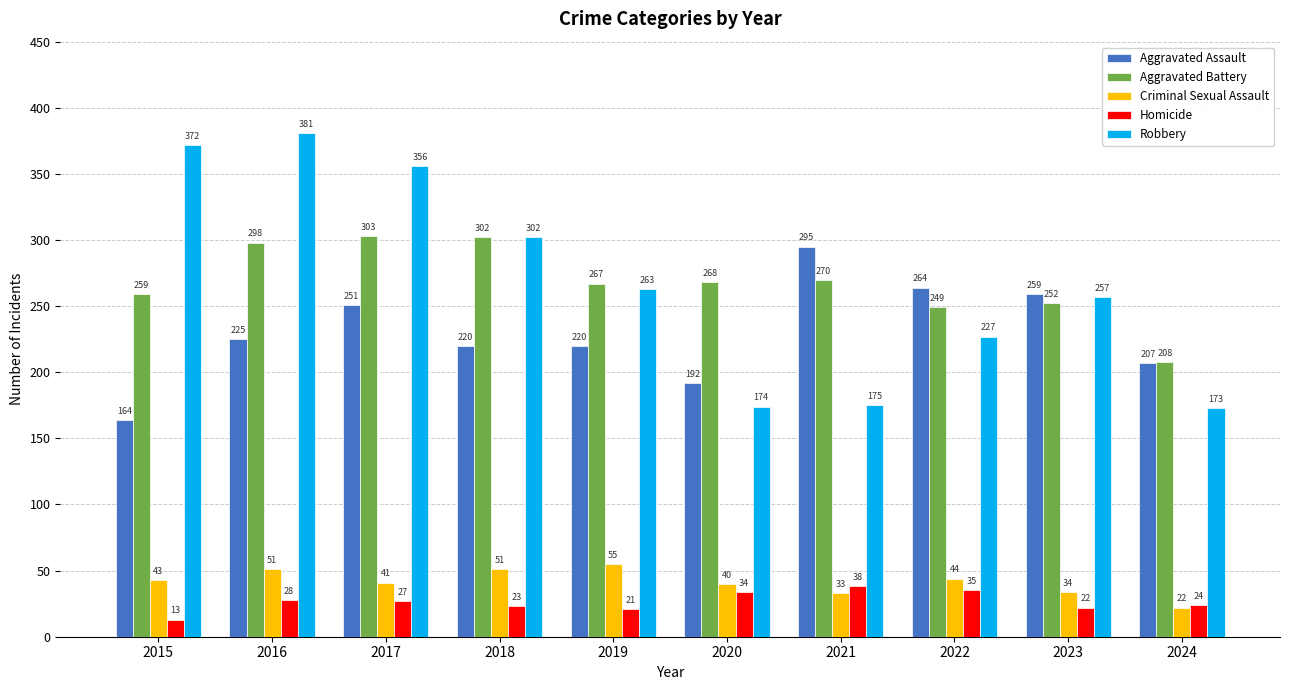

True or false: Robbery has a value of 526 at 2015.

False